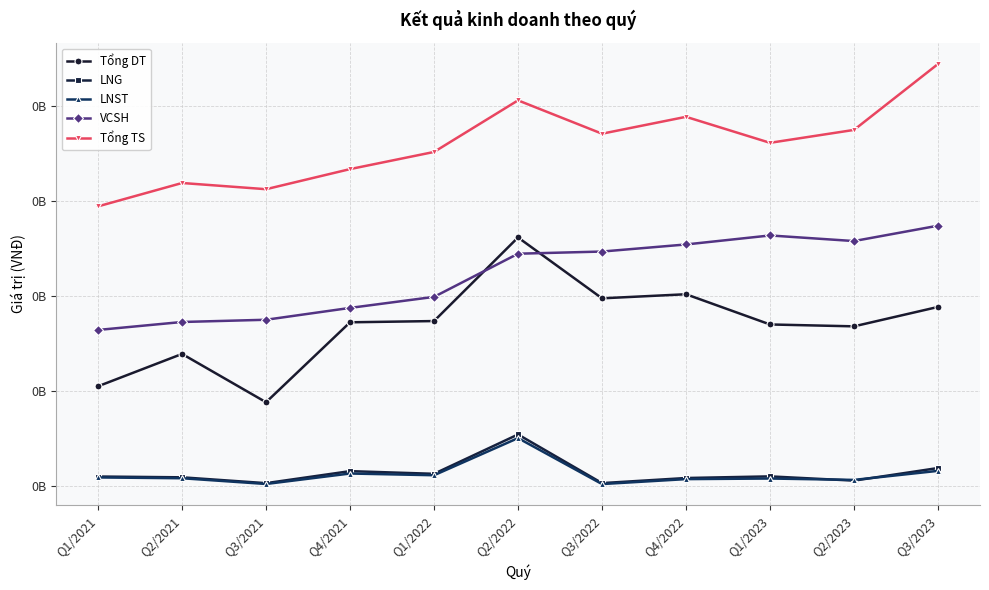

True or false: VCSH and LNG cross at least once.

False